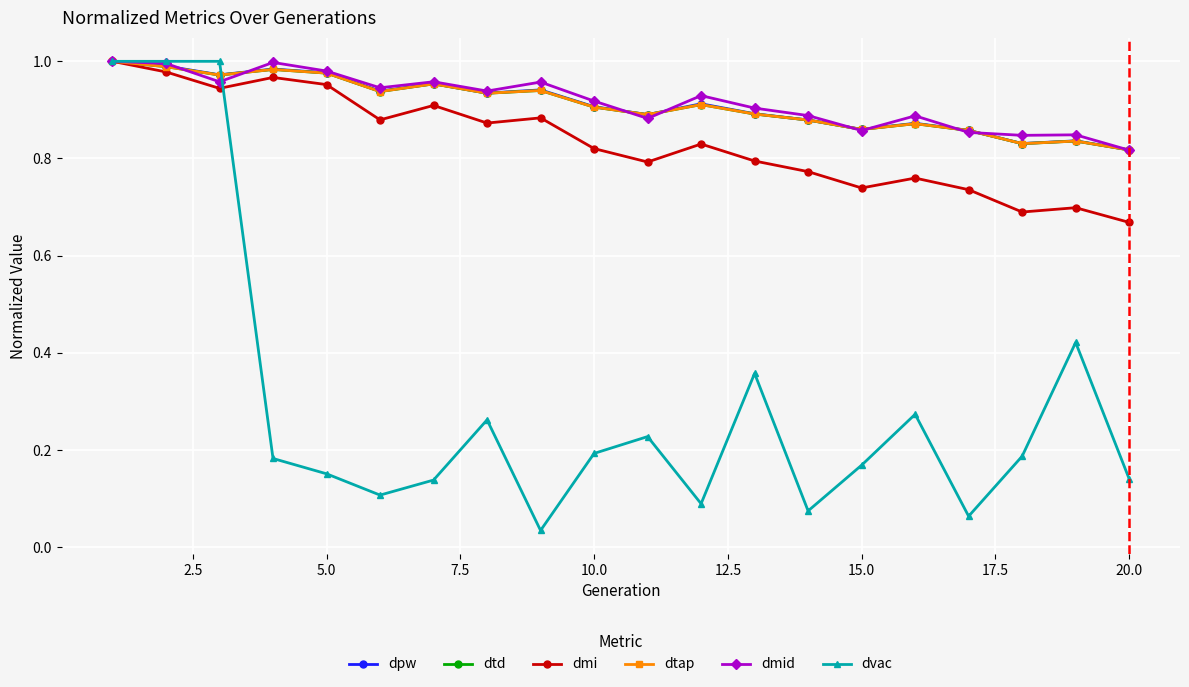

Does the chart have visible grid lines?

Yes